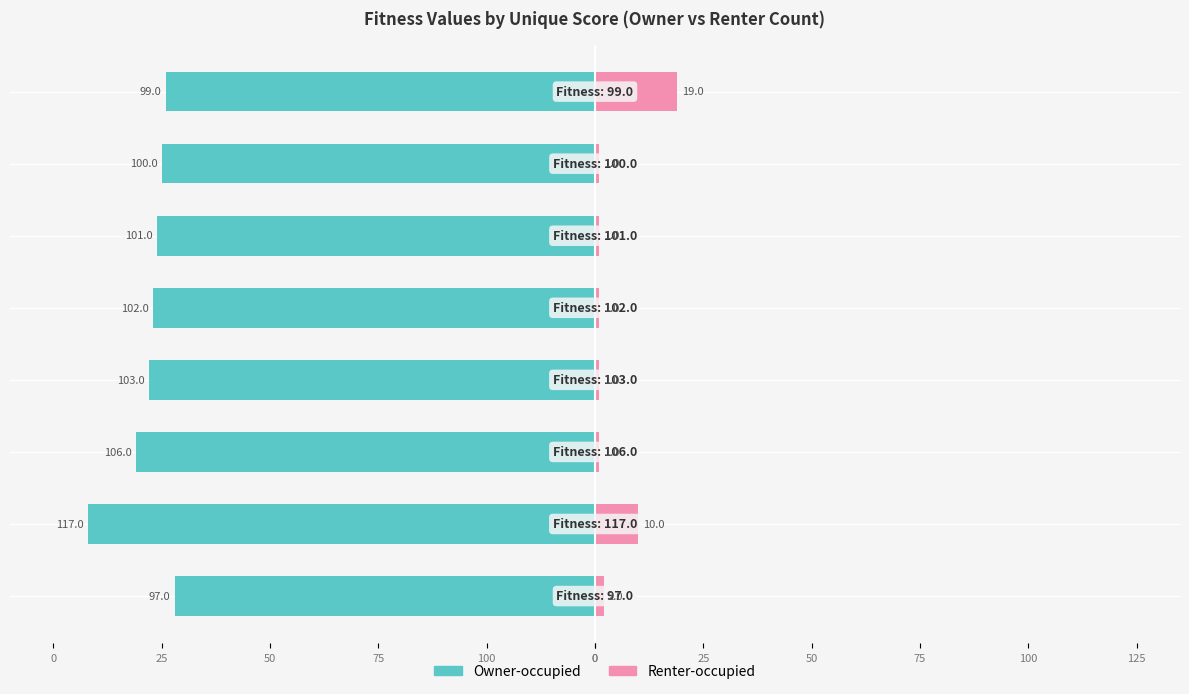

The Owner-occupied series shows -174 at 25. True or false?

False